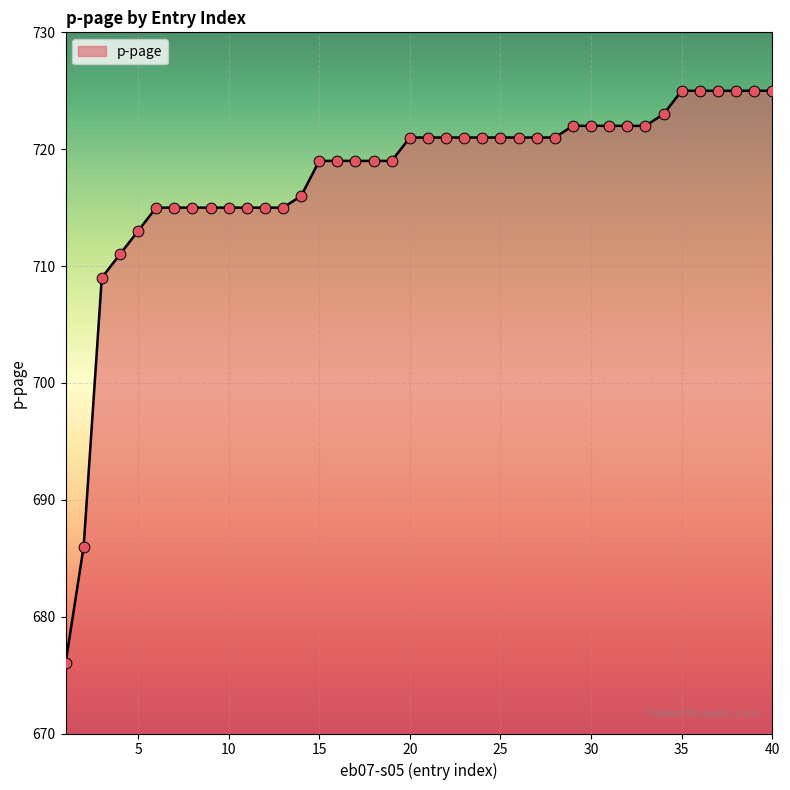

What is the minimum value shown in the chart?

676